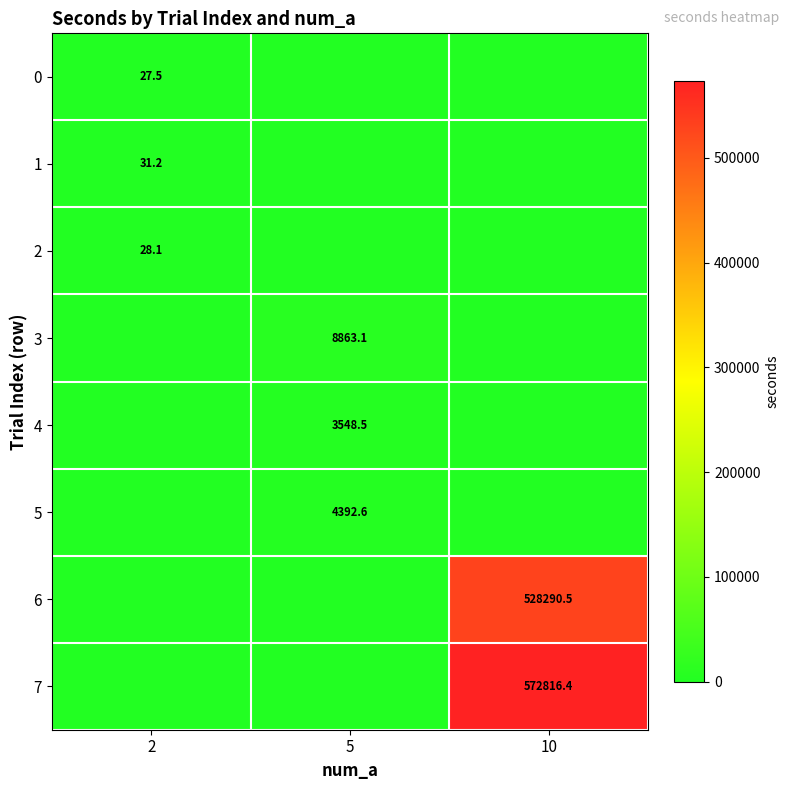

The 6 series shows 894577.7 at 10. True or false?

False